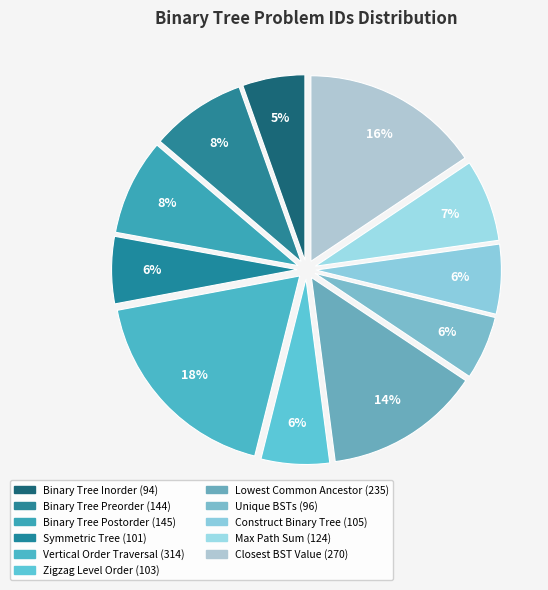

Which category has the biggest portion of the pie?

Binary Tree Vertical Order Traversal